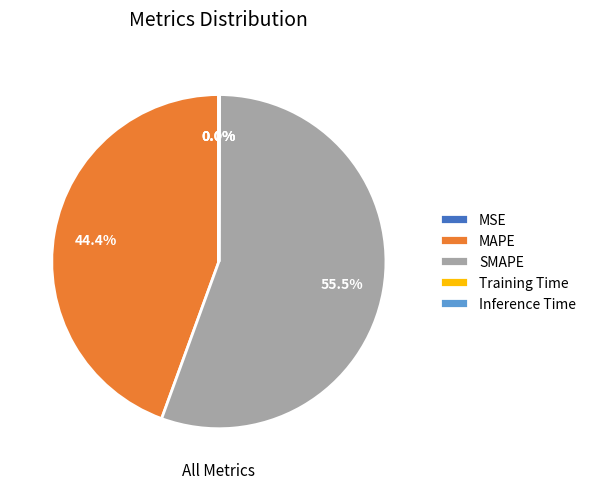

To the nearest percent, what is the difference between the largest and smallest slice percentages?

56%